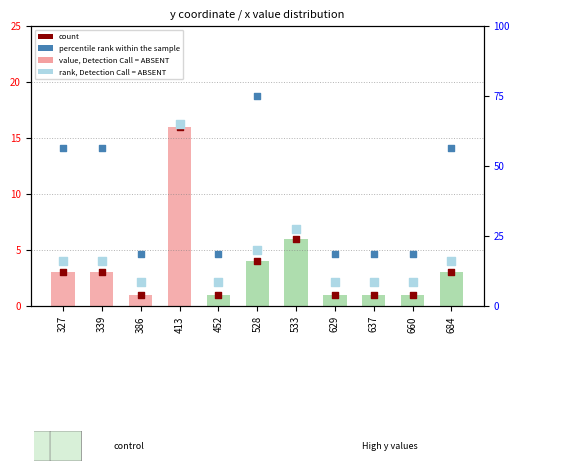

Which series reaches the maximum Y coordinate?

percentile rank within the sample